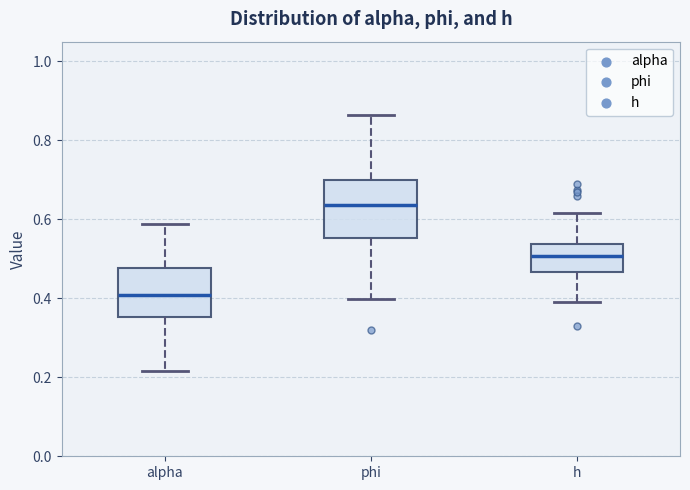

Reading left to right, read every box against the y-axis: the position of its median line, the range the box covers, and the ends of its whiskers. The values are not printed on the chart, so give them approximately, as read against the axis.

alpha: median 0.40, box 0.36 to 0.48, whiskers 0.22 to 0.58
phi: median 0.64, box 0.56 to 0.70, whiskers 0.40 to 0.86
h: median 0.50, box 0.46 to 0.54, whiskers 0.40 to 0.62